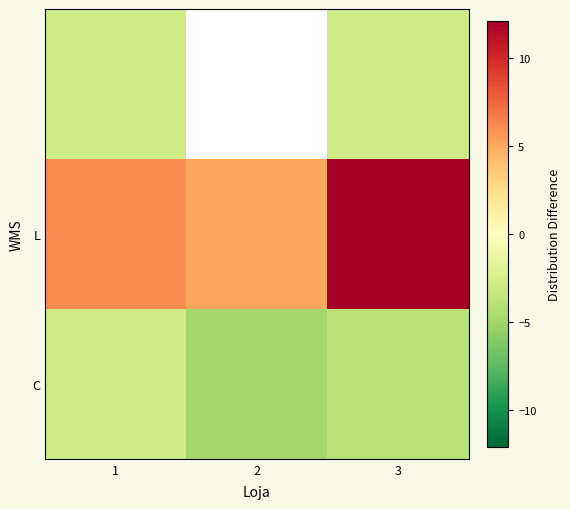

What is the difference between the highest and lowest values at 2?

10.0